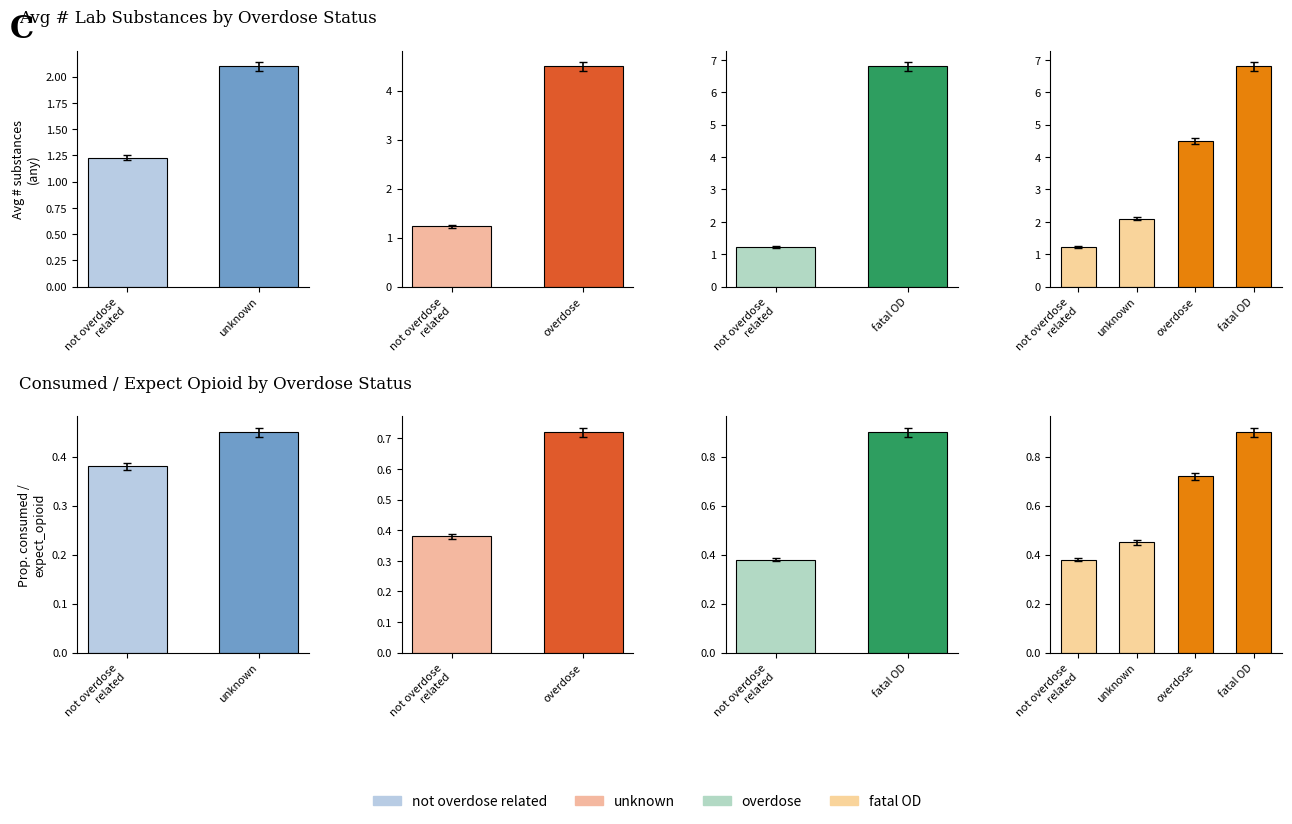

What is the label of the 3rd bar from the right?

unknown